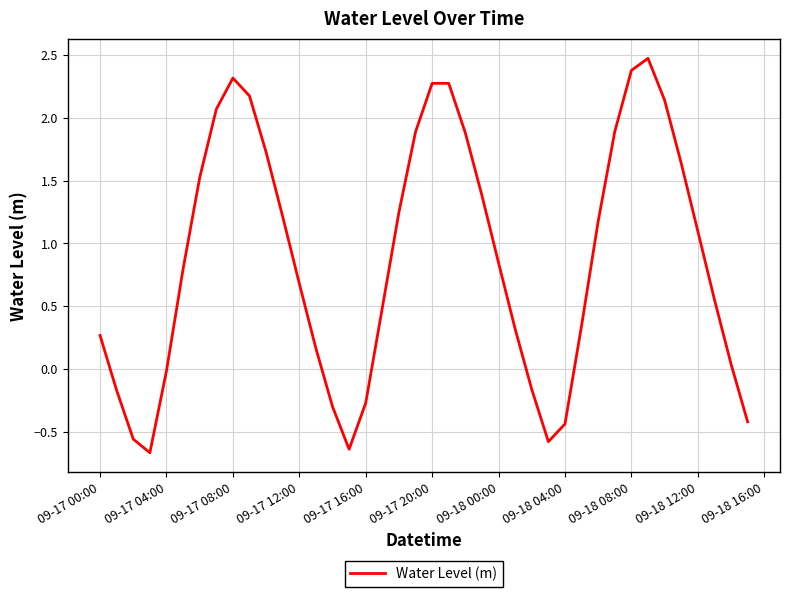

What is the difference between the maximum and minimum values?

3.1